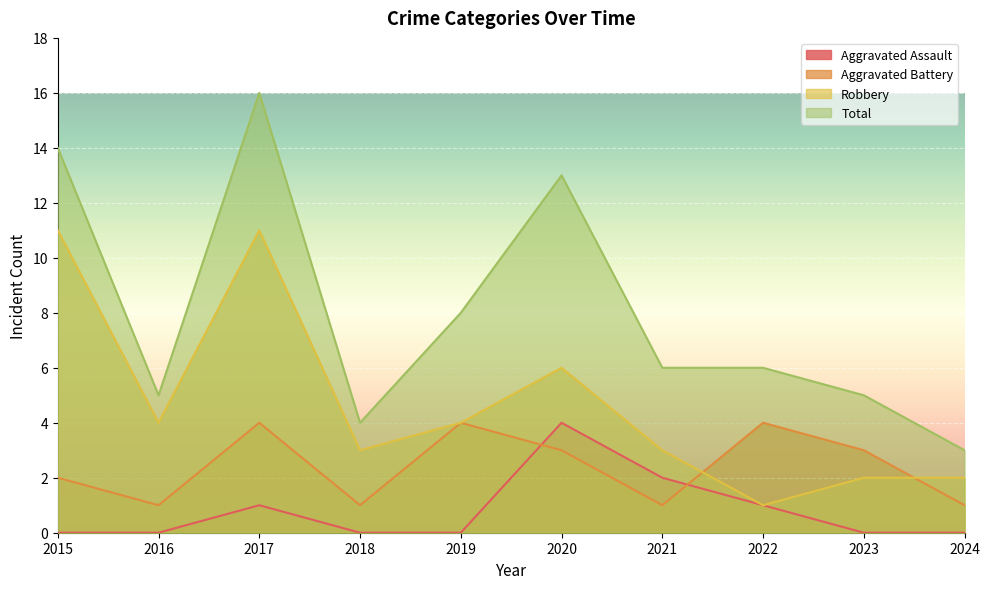

Which category has the highest value across all series?

2017